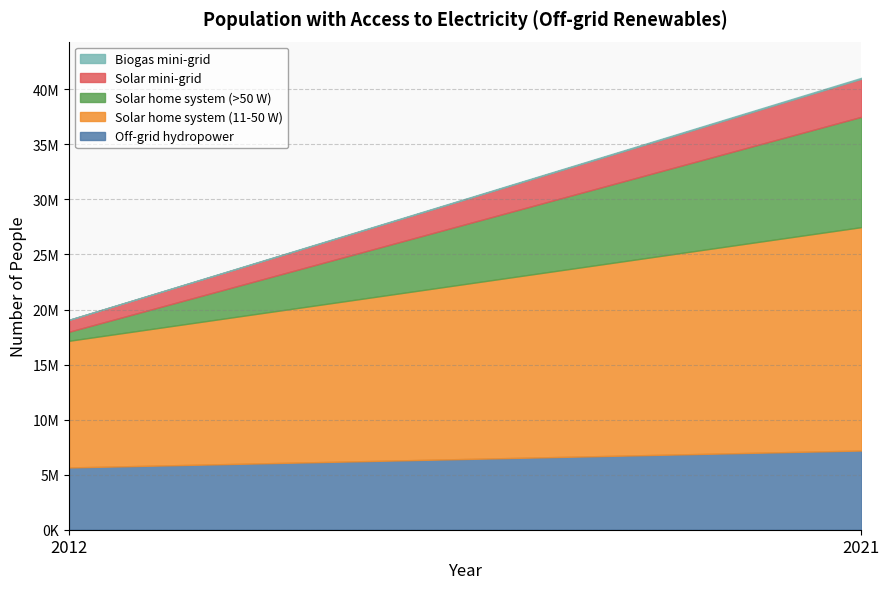

Which series has the largest total across all categories?

Solar home system (11-50 W)